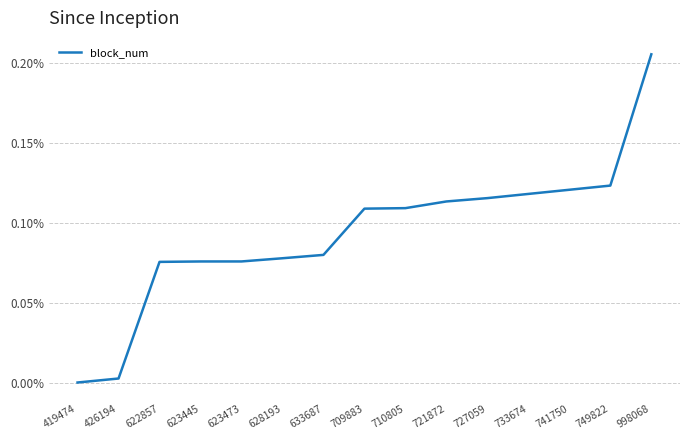

True or false: the data has more than 2 interior local peaks.

False